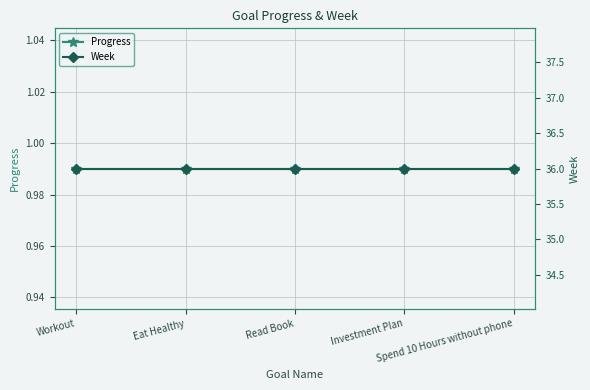

What is the label of the 2nd point from the left?

Eat Healthy